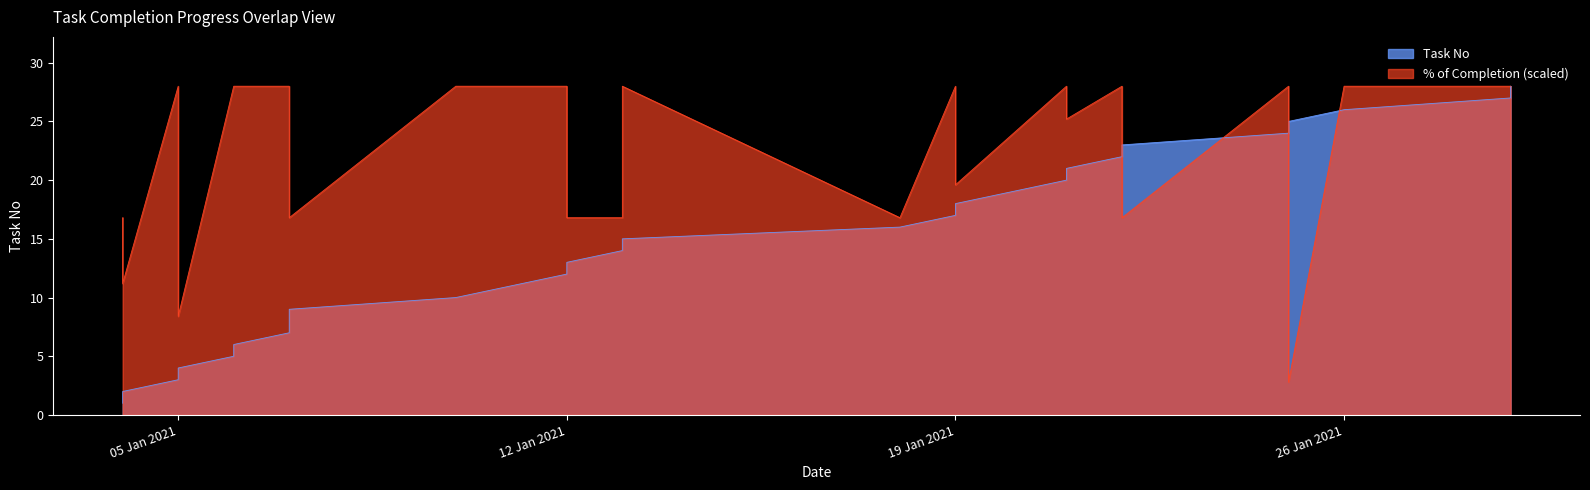

Reading left to right, extract all data points from this chart.

% of completion: 16.8	11.2	28.0	8.4	28.0	28.0	28.0	28.0	16.8	28.0	28.0	28.0	16.8	16.8	28.0	16.8	28.0	19.6	28.0	25.2	28.0	16.8	28.0	2.8	28.0	28.0	28.0
No: 1.0	2.0	3.0	4.0	5.0	6.0	7.0	8.0	9.0	10.0	11.0	12.0	13.0	14.0	15.0	16.0	17.0	18.0	20.0	21.0	22.0	23.0	24.0	25.0	26.0	27.0	28.0